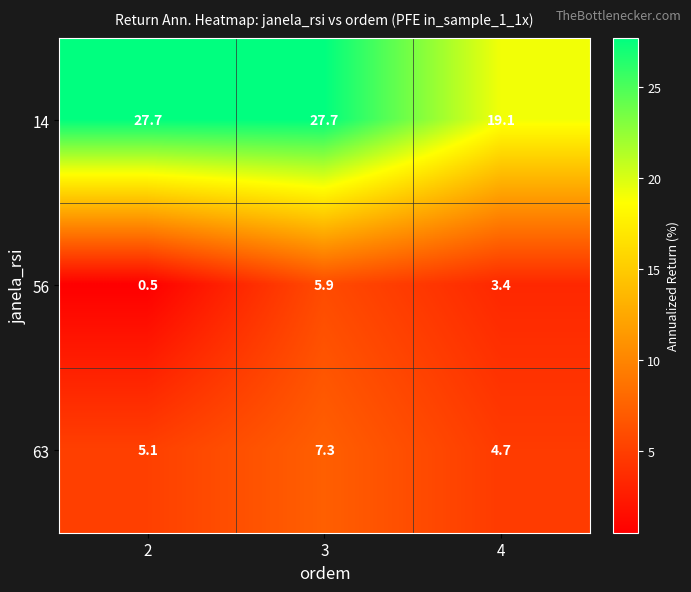

Reading left to right, extract all data points from this chart.

14: 2=27.7	3=27.7	4=19.1
56: 2=0.5	3=5.9	4=3.4
63: 2=5.1	3=7.3	4=4.7